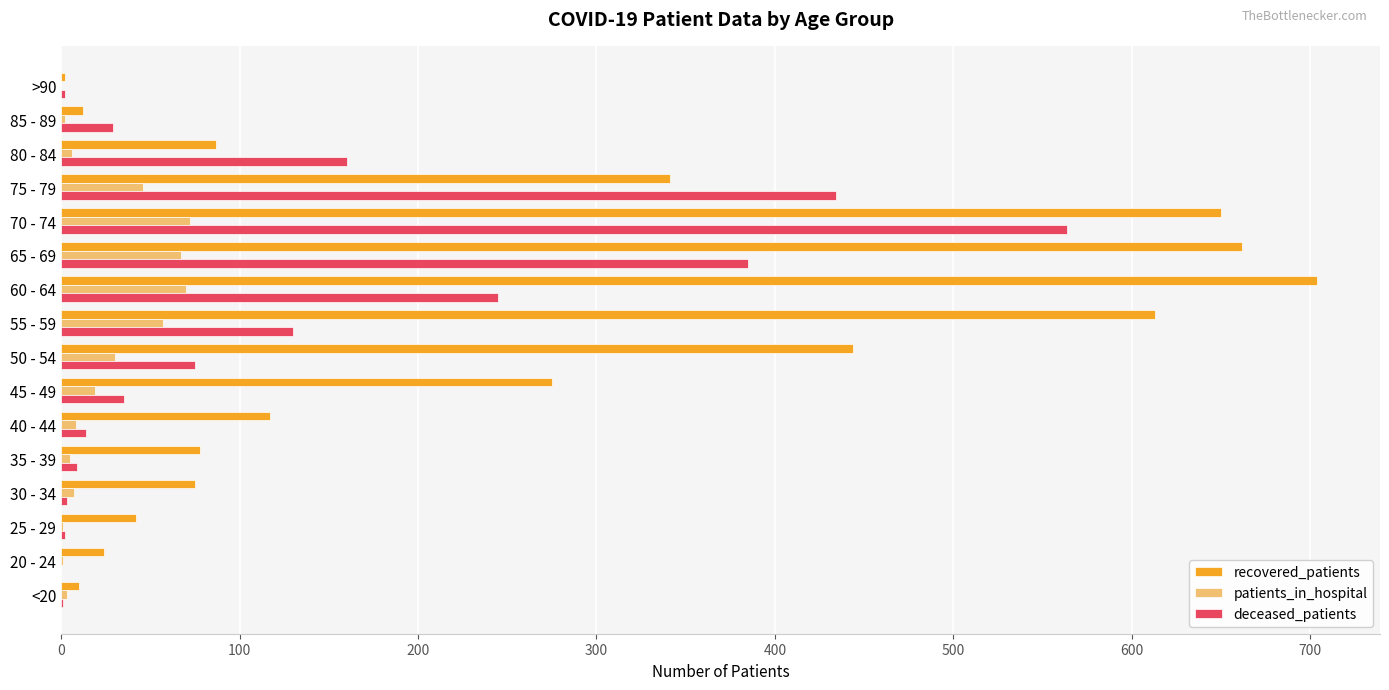

Which series changed the most between 25 - 29 and 50 - 54?

recovered_patients